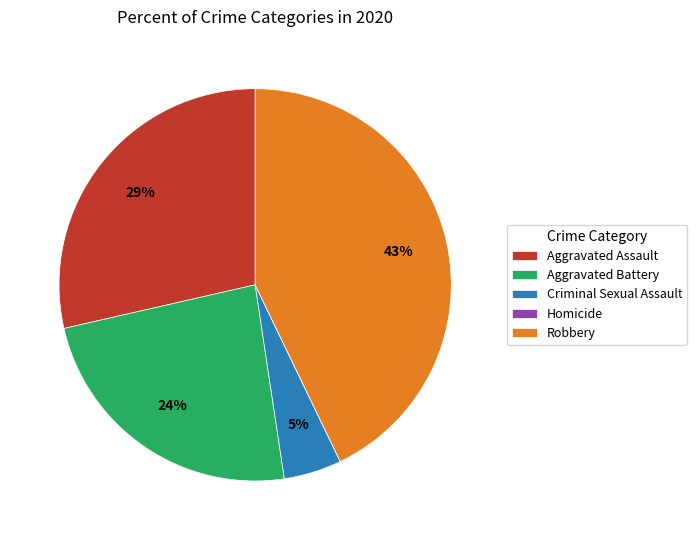

To the nearest percent, what percentage of the pie is Robbery?

43%